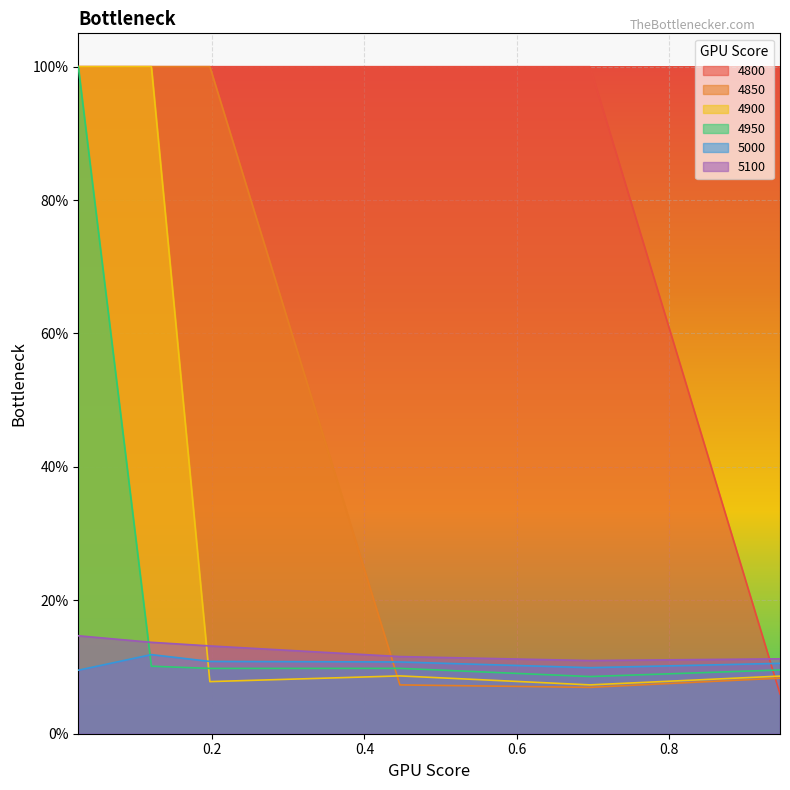

Between 0.1205479452054795 and 0.02465753424657534, which is larger?

0.1205479452054795